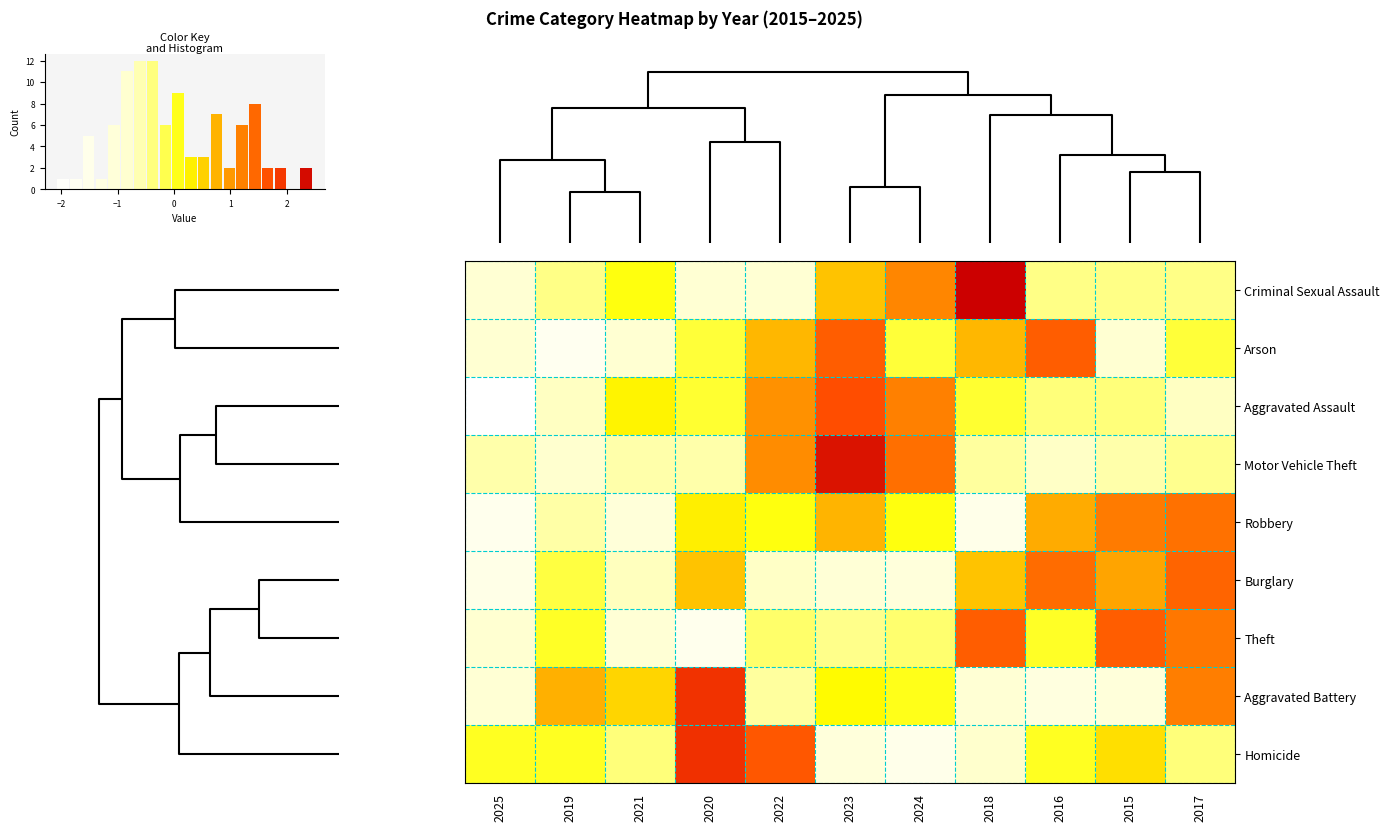

What is the difference between the maximum and second lowest values in the Motor Vehicle Theft series?

2.9